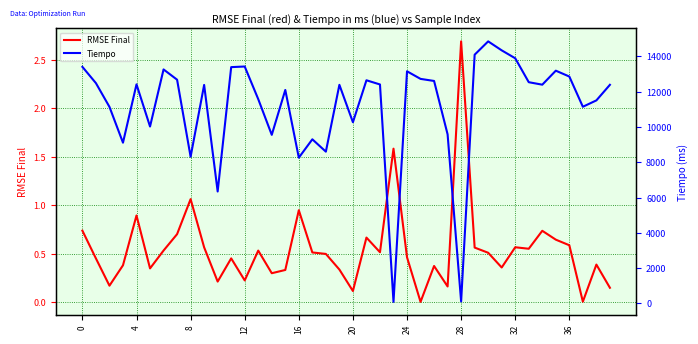

Is the value of Tiempo at 25 greater than the value of RMSE Final at 33?

Yes